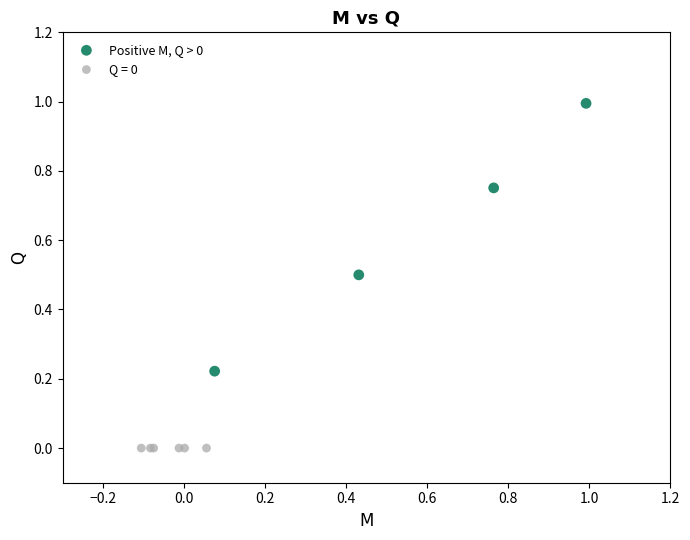

Which series contains the lowest Y value?

Q = 0